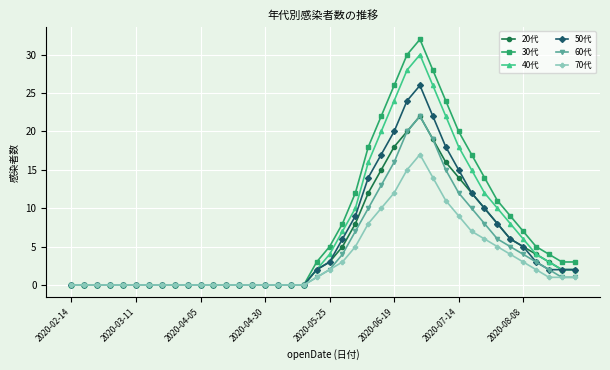

What is the greatest value displayed?

32